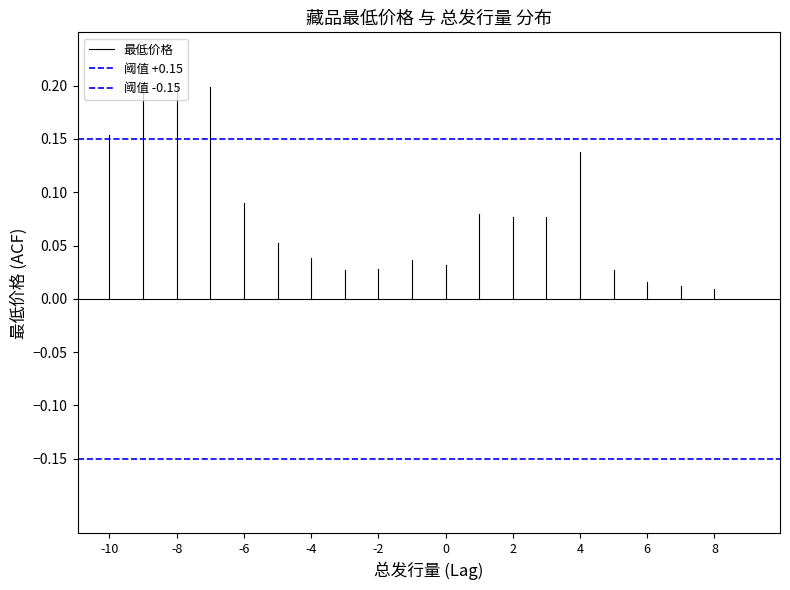

Which series changed the most between -10 and -8?

最低价格